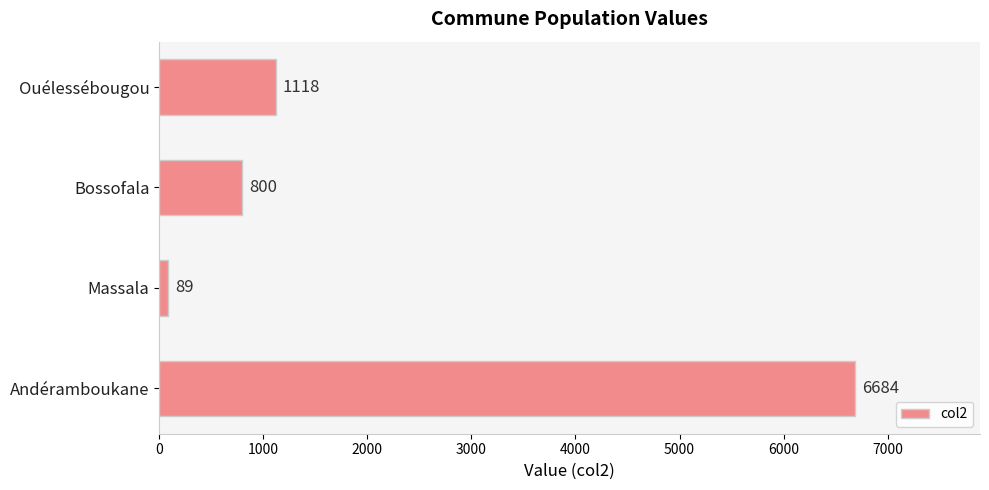

Reading bottom to top, transcribe all the data shown in this chart.

6684	89	800	1118